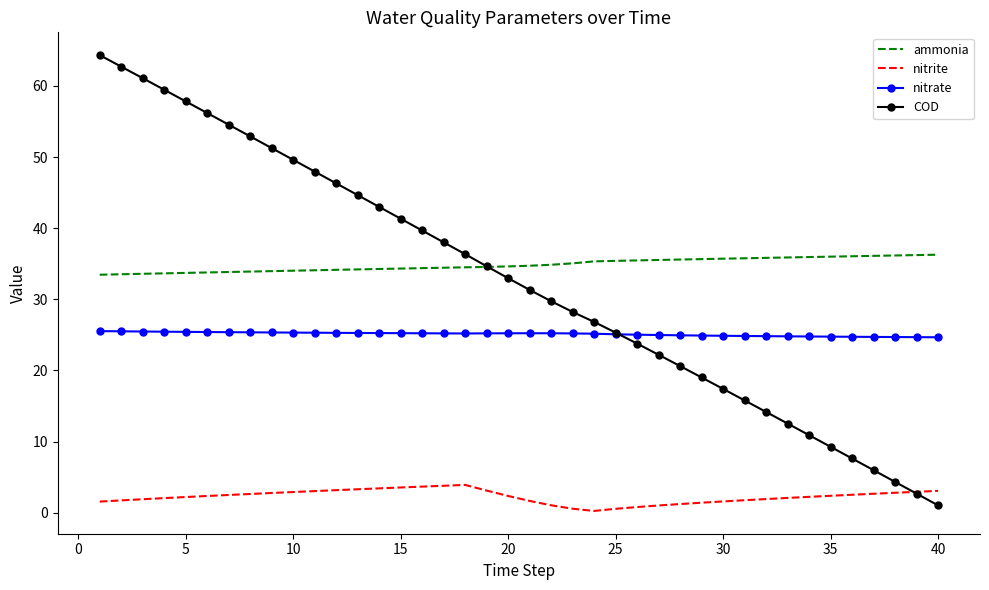

Rank the series by their maximum value, from lowest to highest.

nitrite, nitrate, ammonia, COD